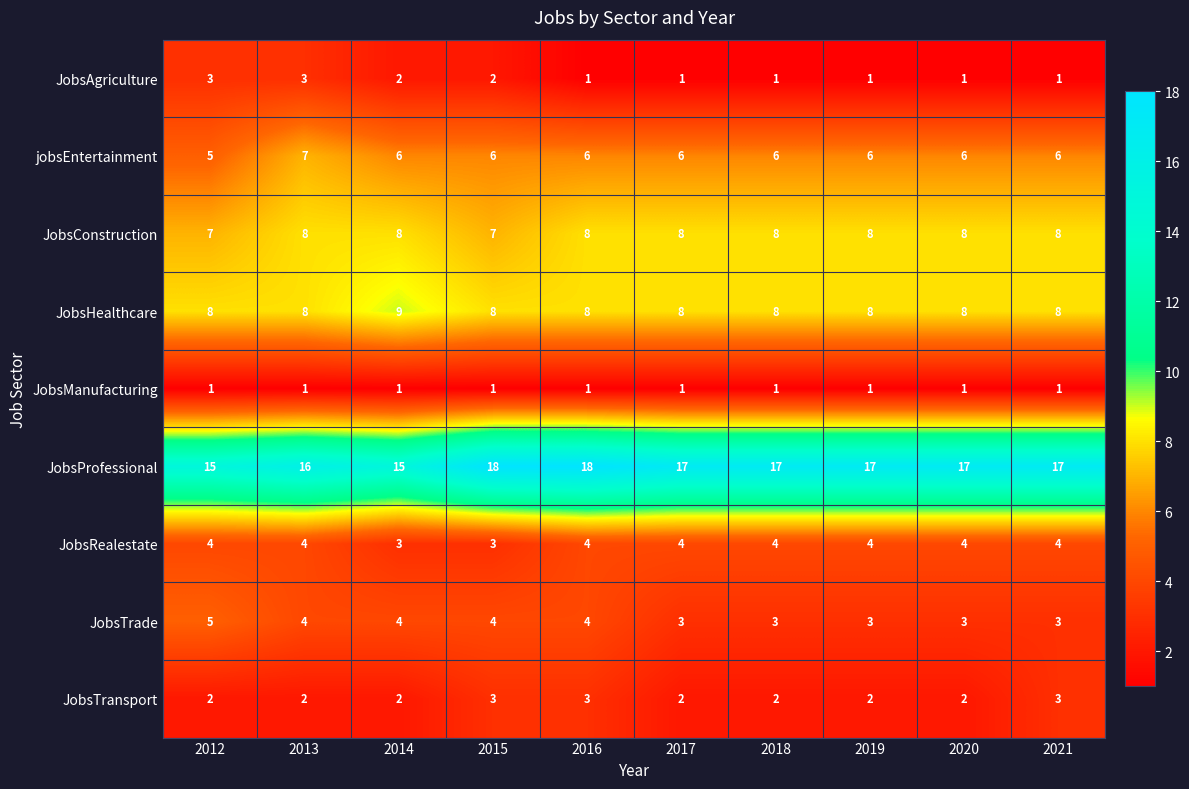

Where does the JobsTrade series first go above 4?

2012